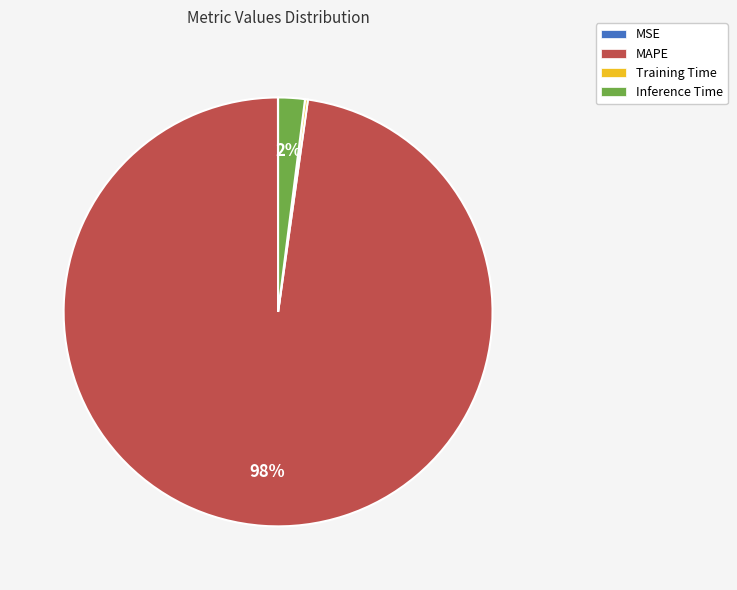

To the nearest percent, what portion does MAPE represent?

98%